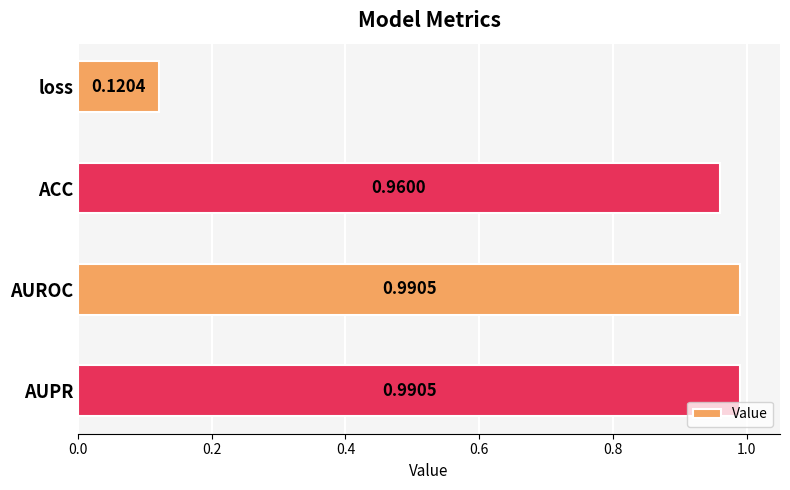

What is the sum of the values at AUPR and AUROC?

2.0